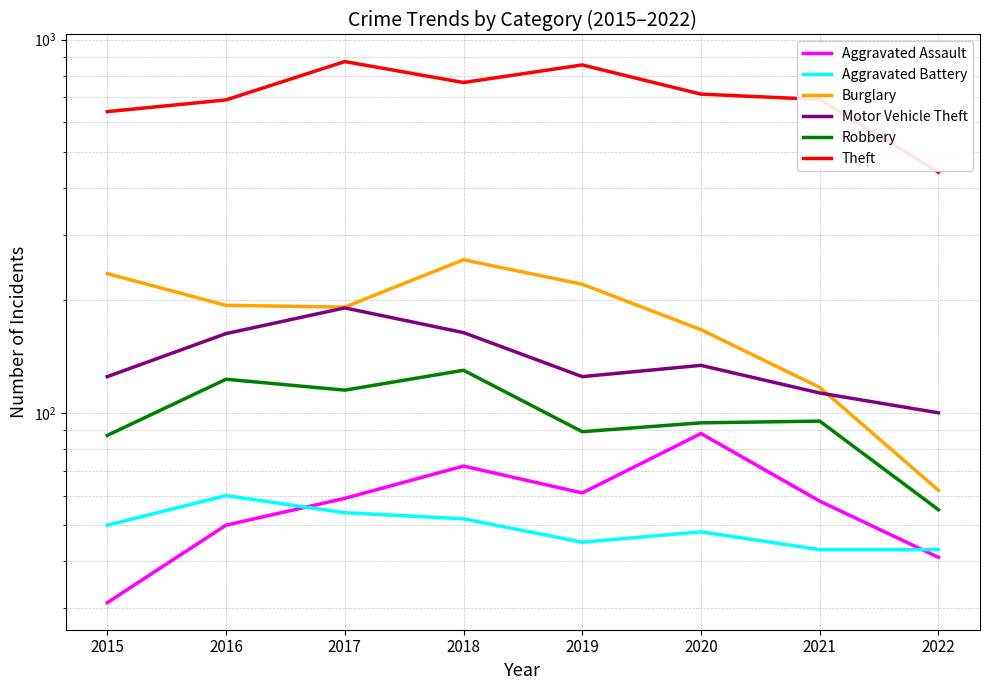

Between 2021 and 2016, which is larger?

2021